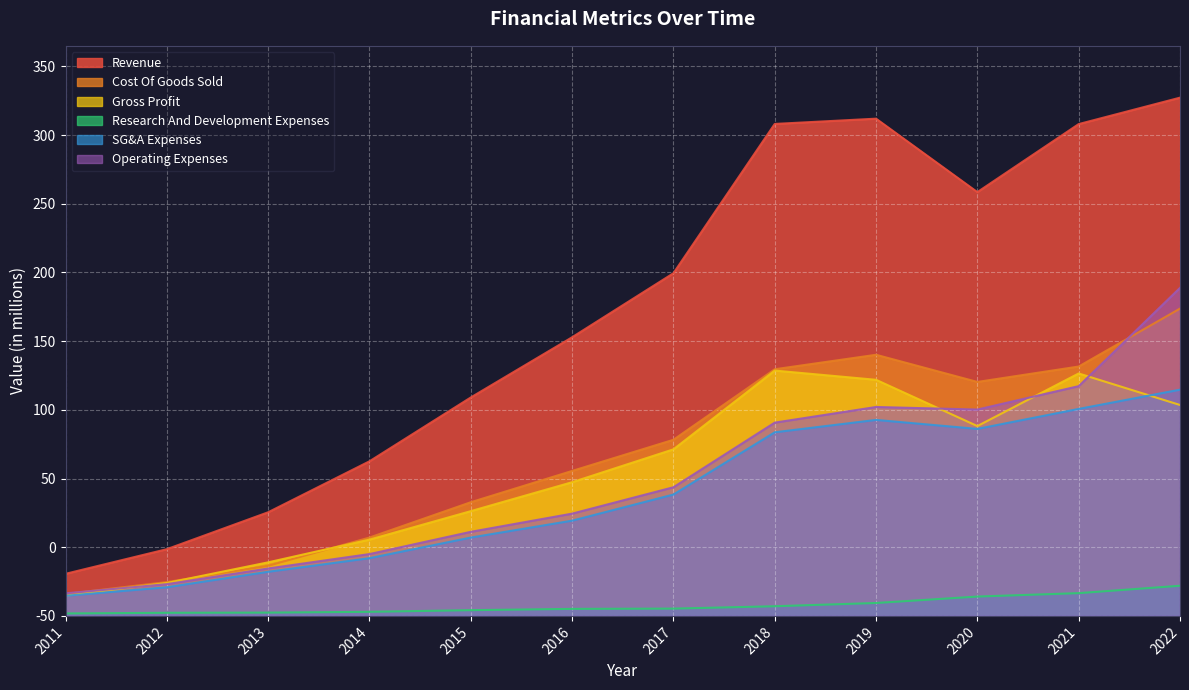

Where is Revenue nearest to the value 203?

2016